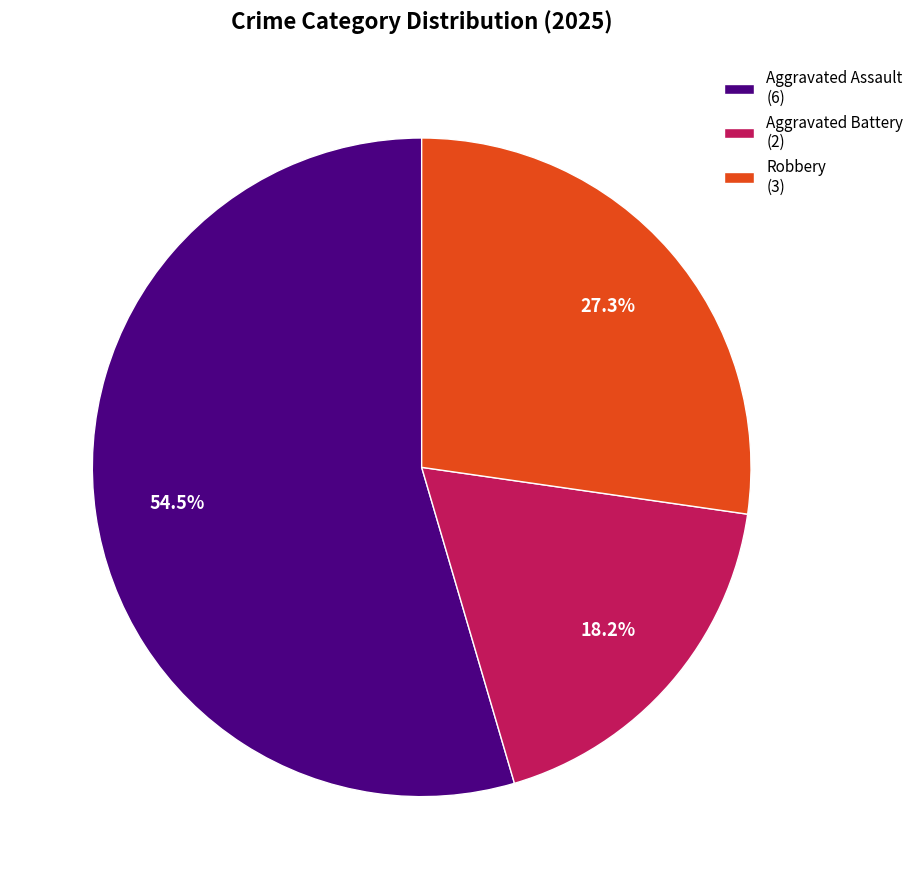

Approximately how many times larger is the value at Aggravated Battery compared to Robbery?

0.7